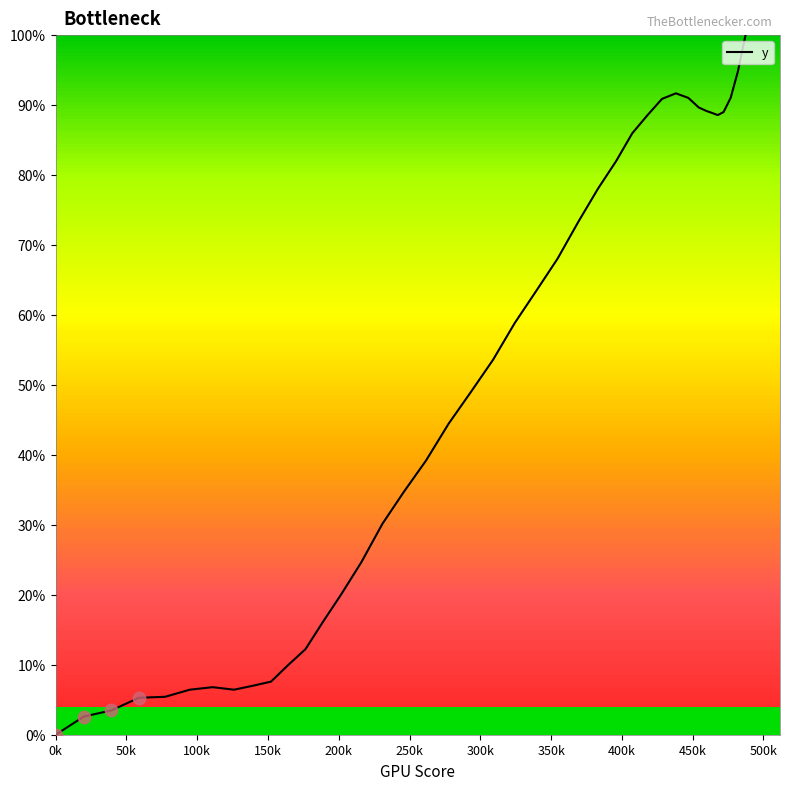

What is the difference between the maximum and minimum values?

100.0